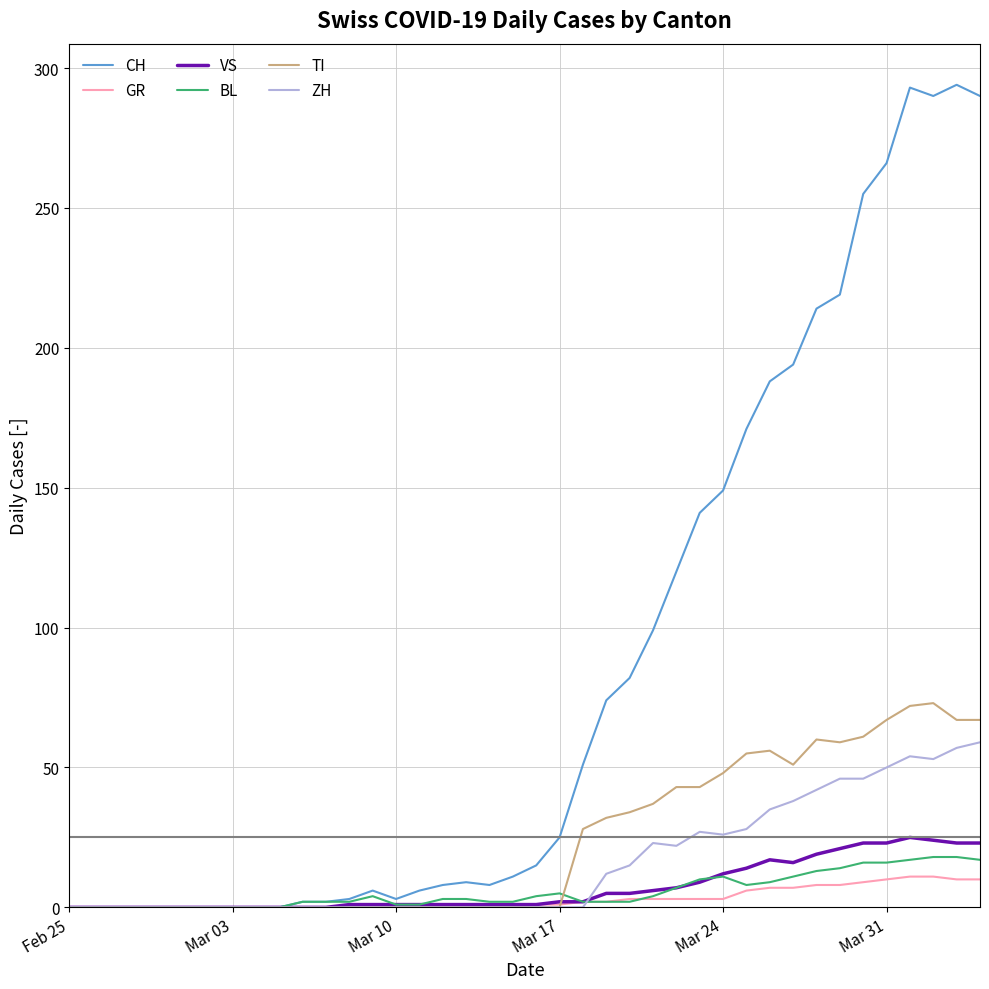

Which series has the largest total across all categories?

CH